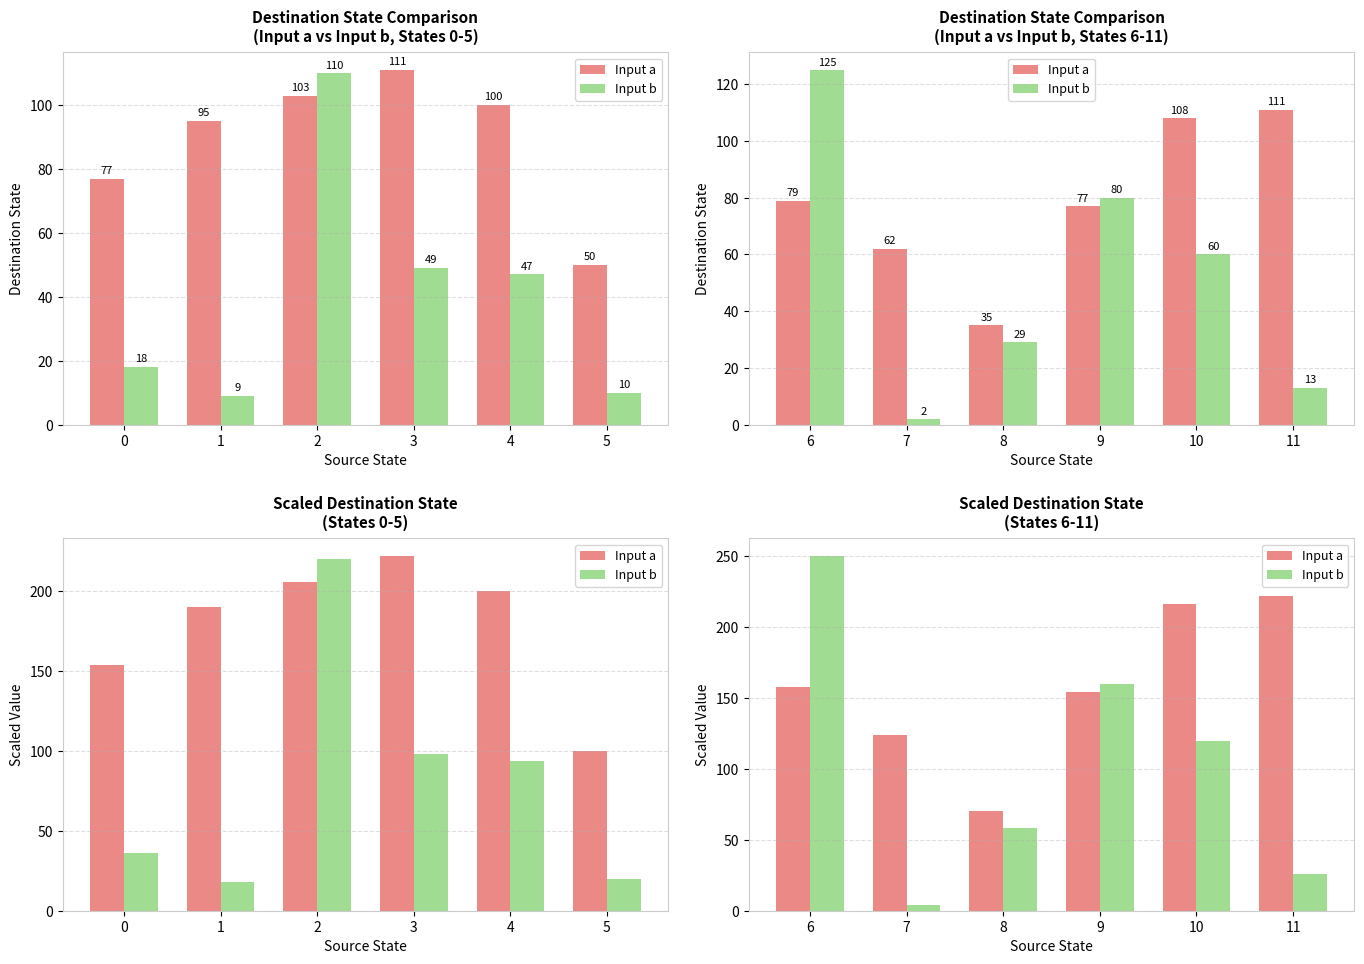

Which series has the largest total across all categories?

Input a